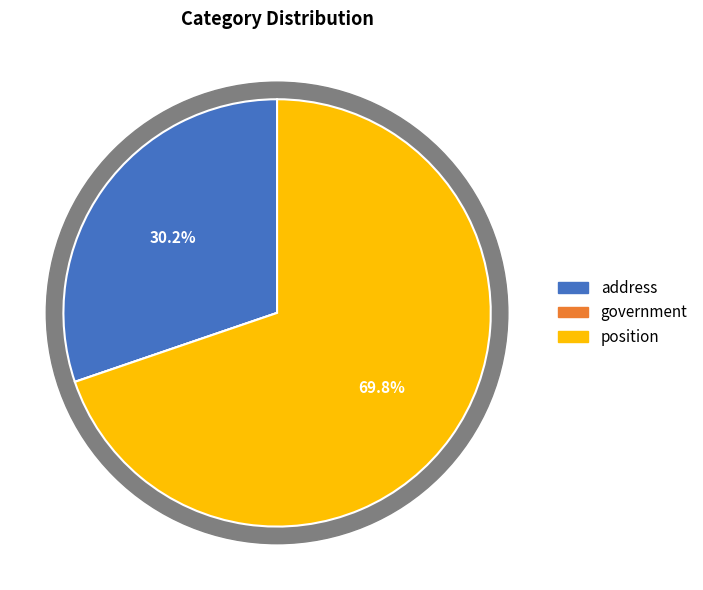

Is there a majority slice in this chart?

Yes